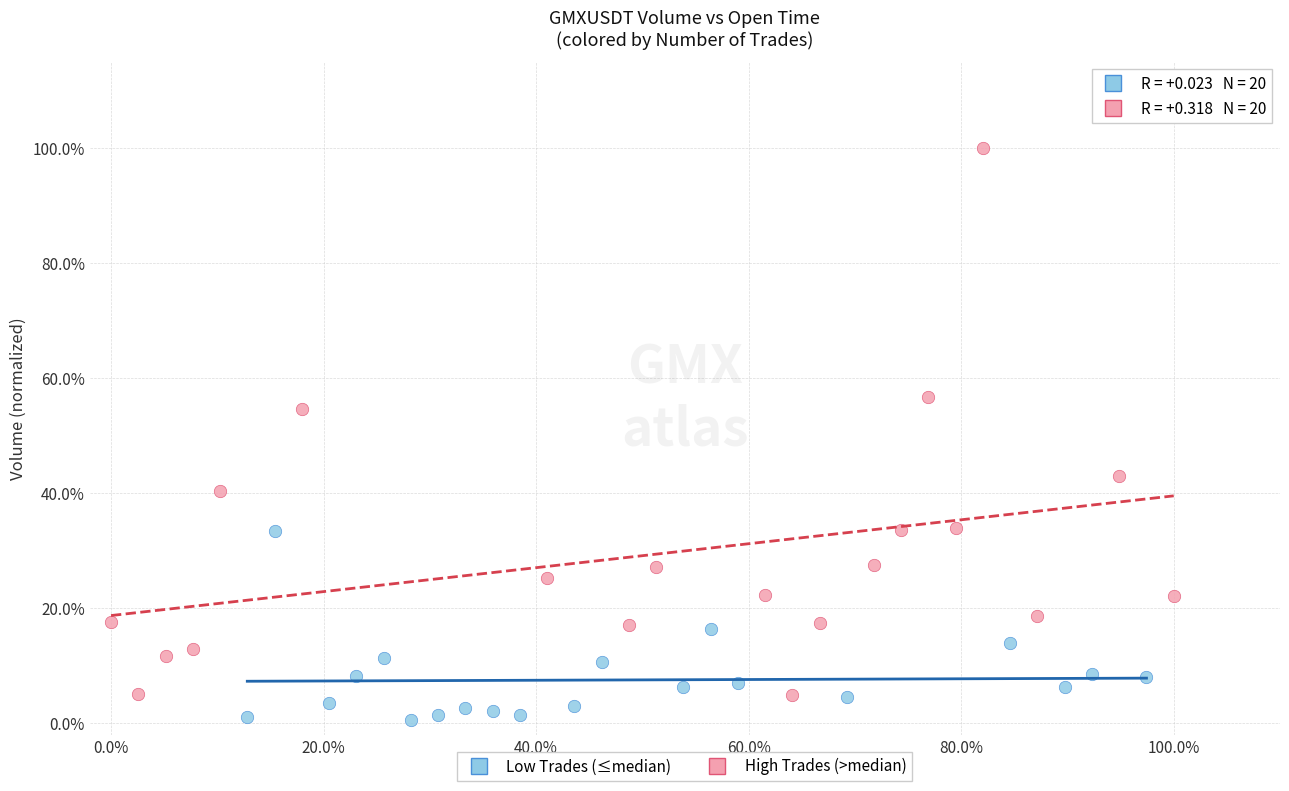

Which series has the widest spread of Y values?

High Trades (>median)